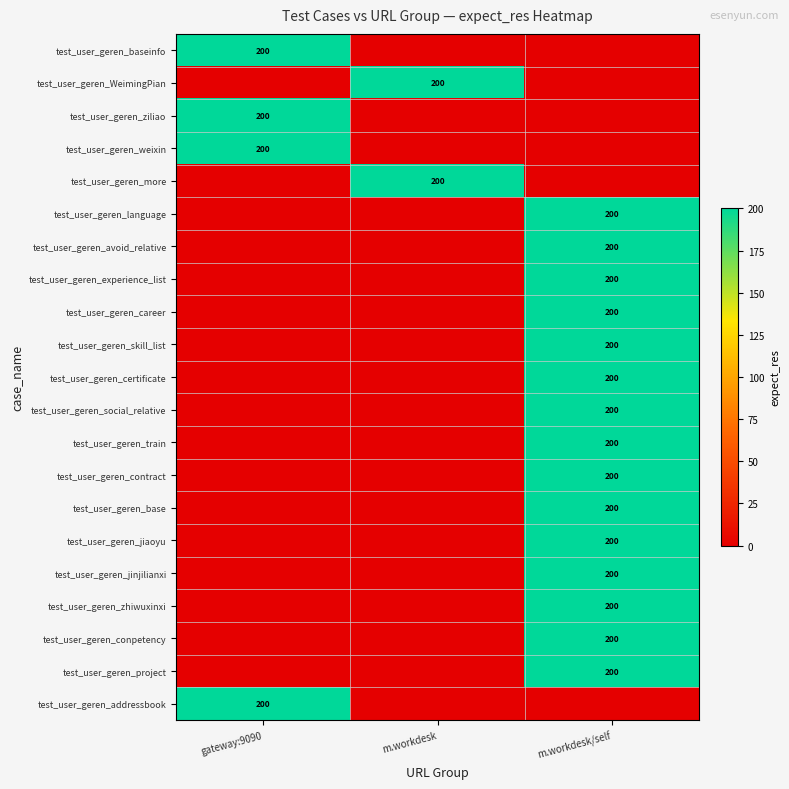

The value of test_user_geren_WeimingPian at m.workdesk is 200. True or false?

True